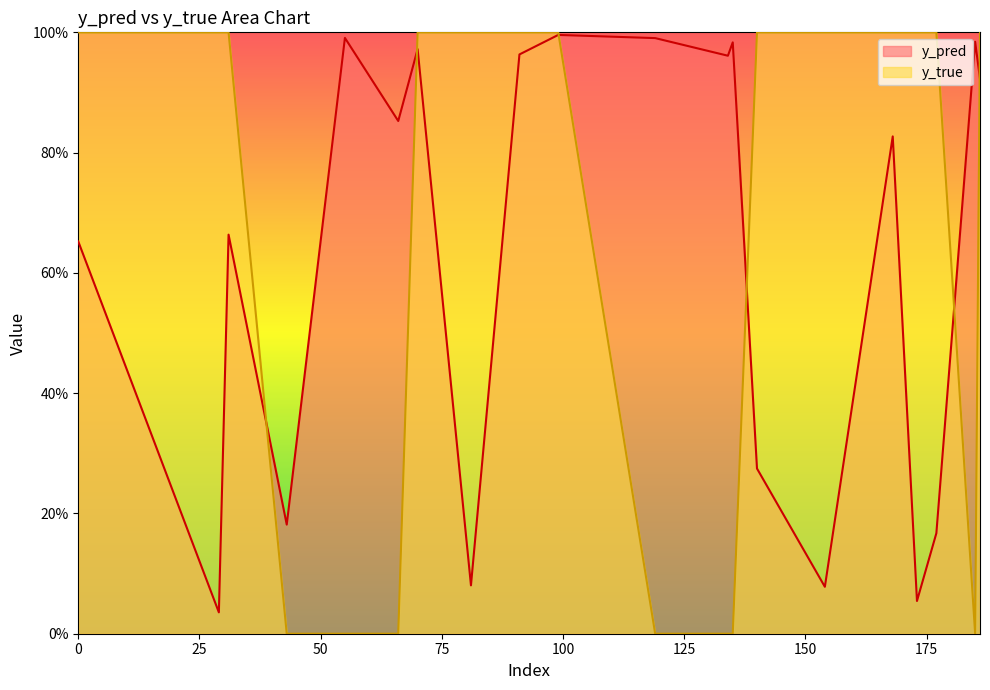

Read the y_pred value at 134.

1.0